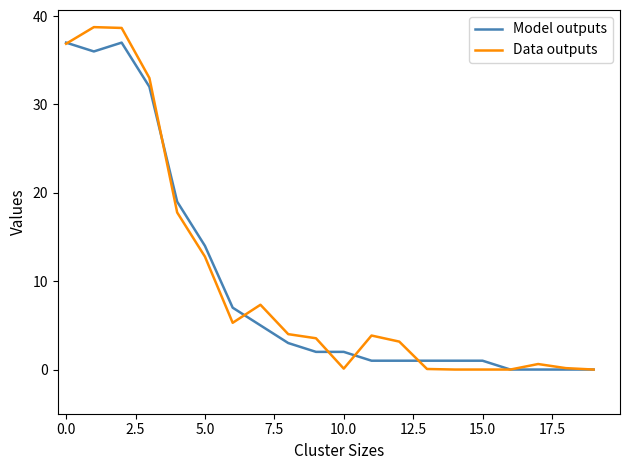

Which series has the largest range (max minus min)?

Data outputs